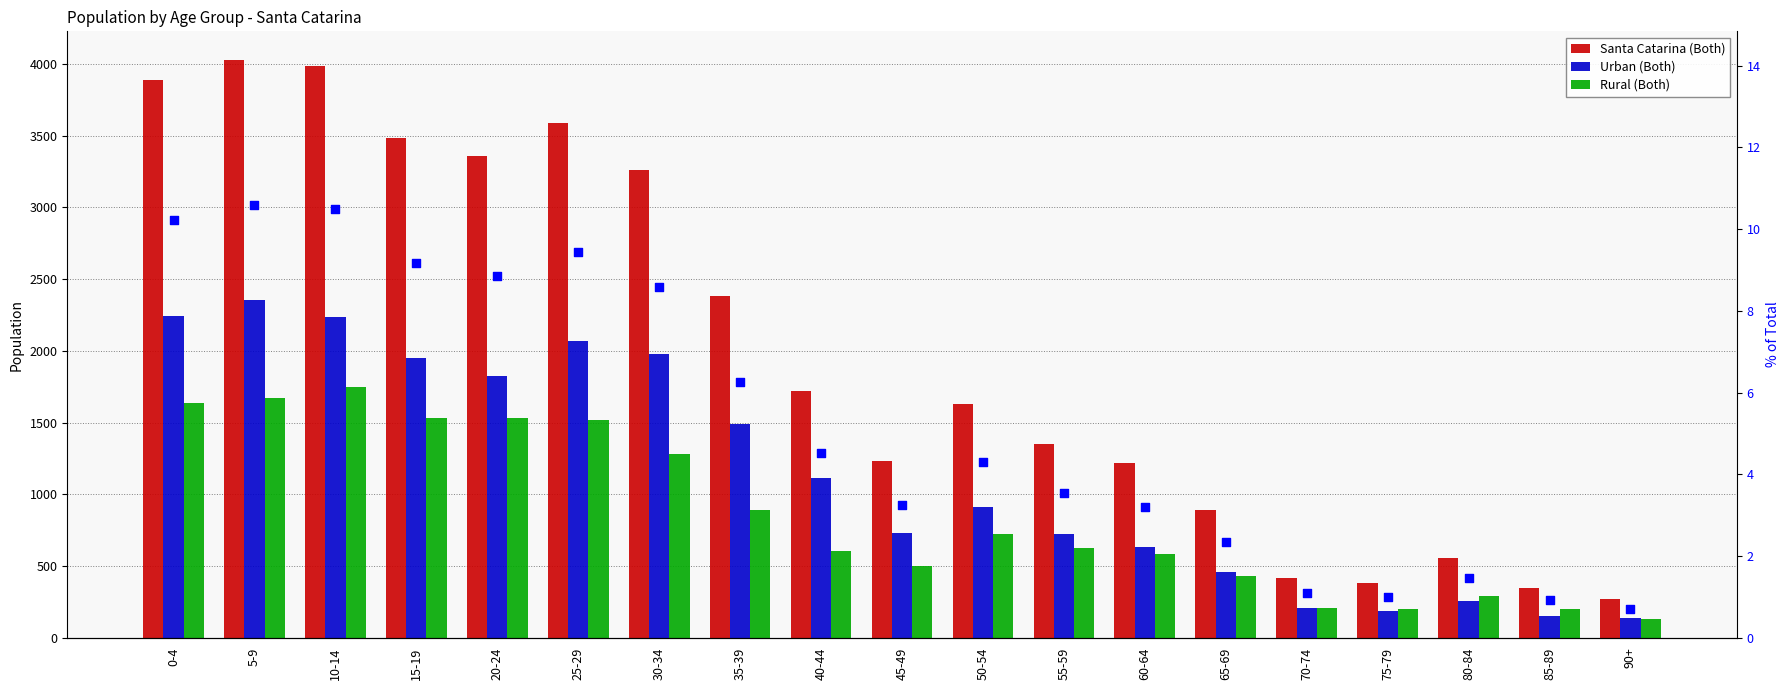

Which series has the widest spread of Y values?

Santa Catarina (Both)